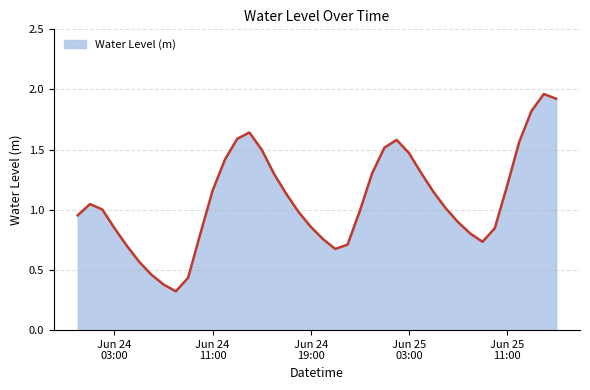

What is the smallest value displayed?

0.3